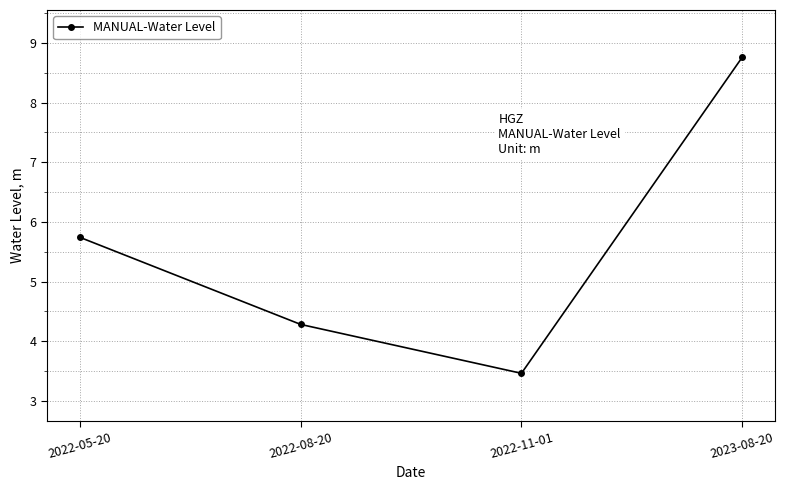

Rank the categories by value from lowest to highest.

2022-11-01, 2022-08-20, 2022-05-20, 2023-08-20